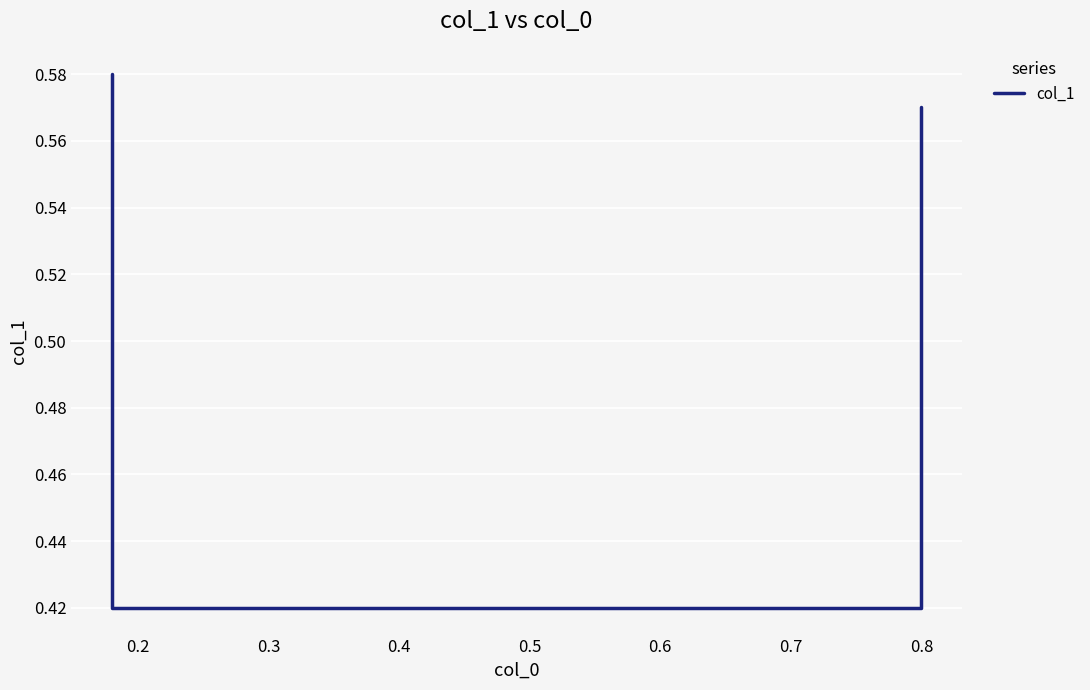

What is the difference between the maximum and minimum values?

0.2